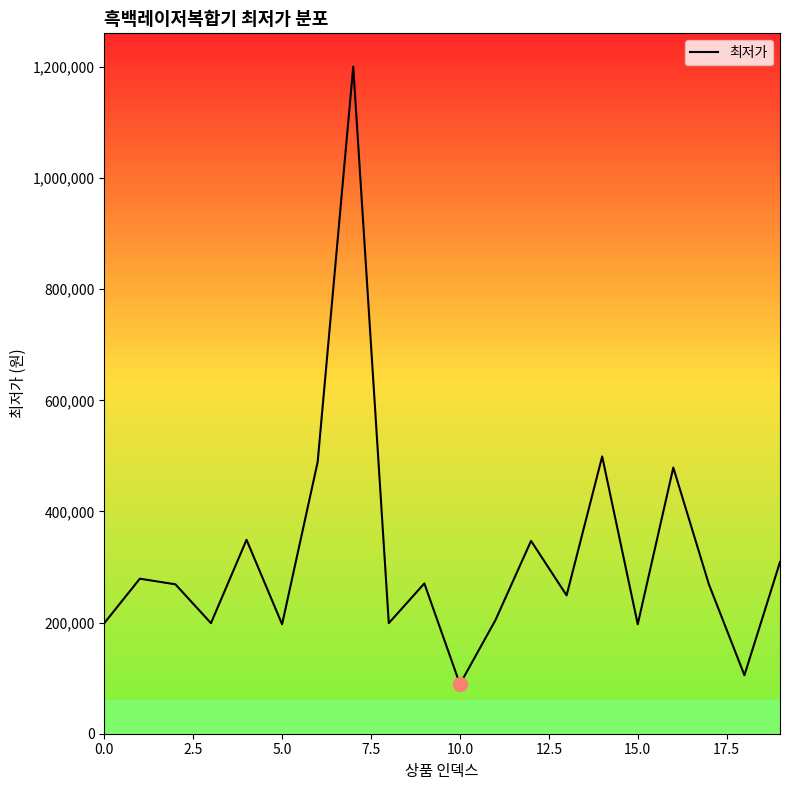

What is the minimum value shown in the chart?

89190